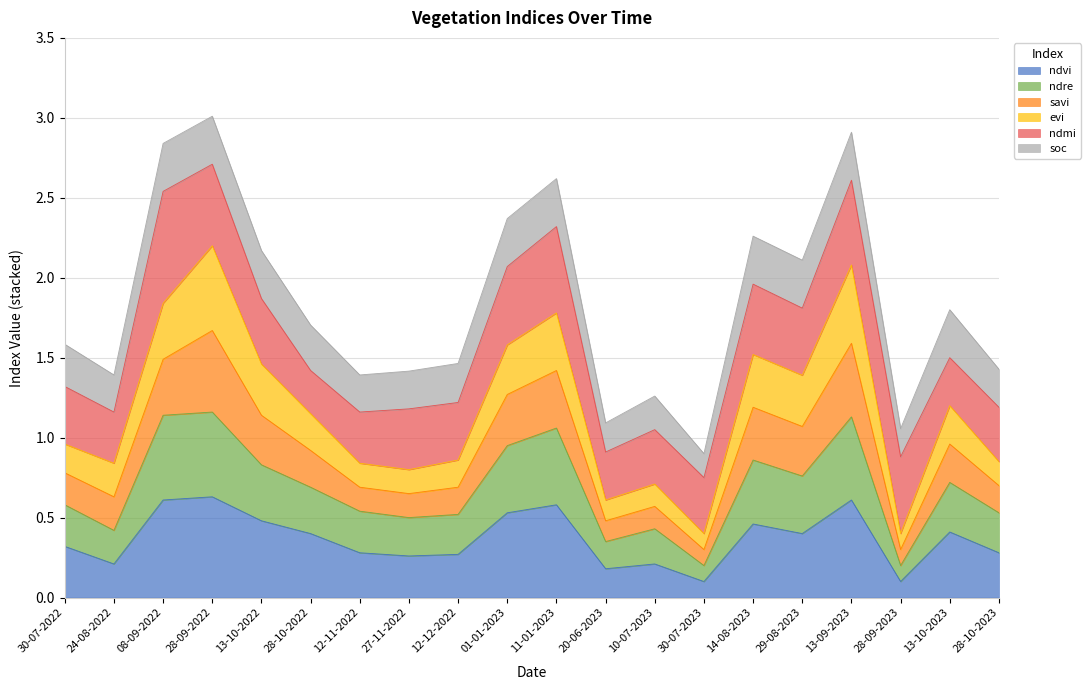

What is the maximum value for ndvi?

0.6